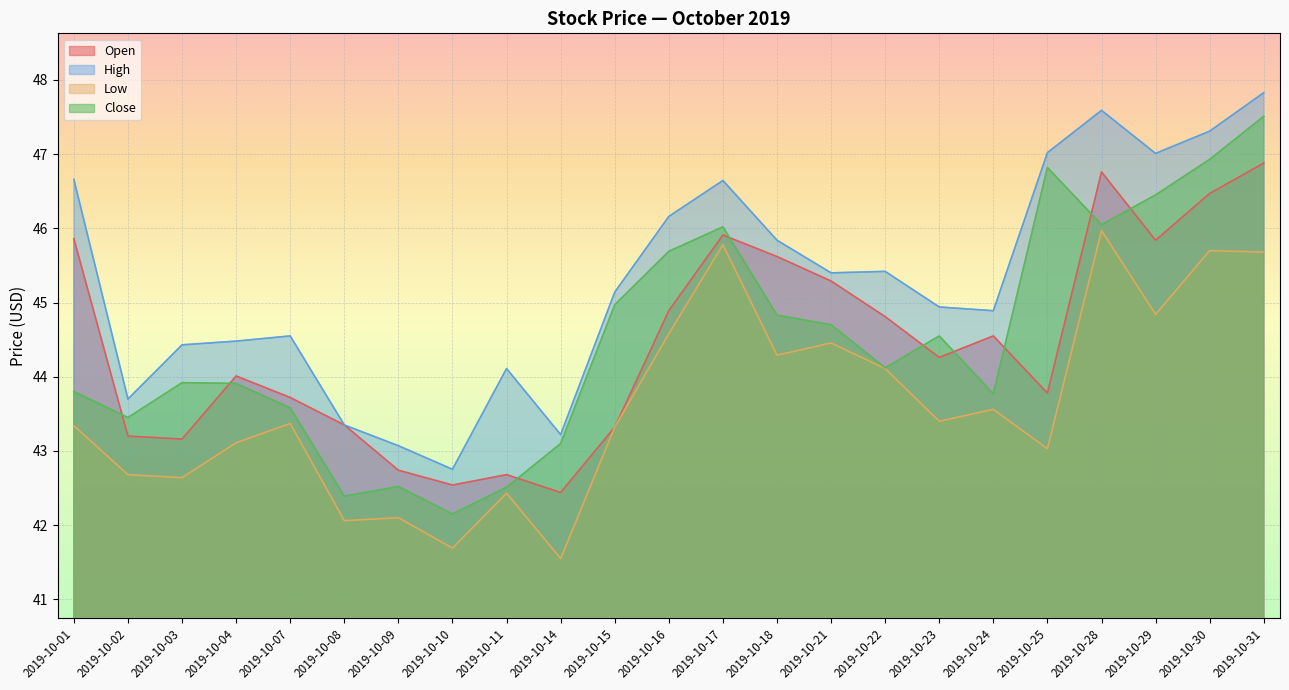

True or false: Open has more than 2 interior local peaks.

True